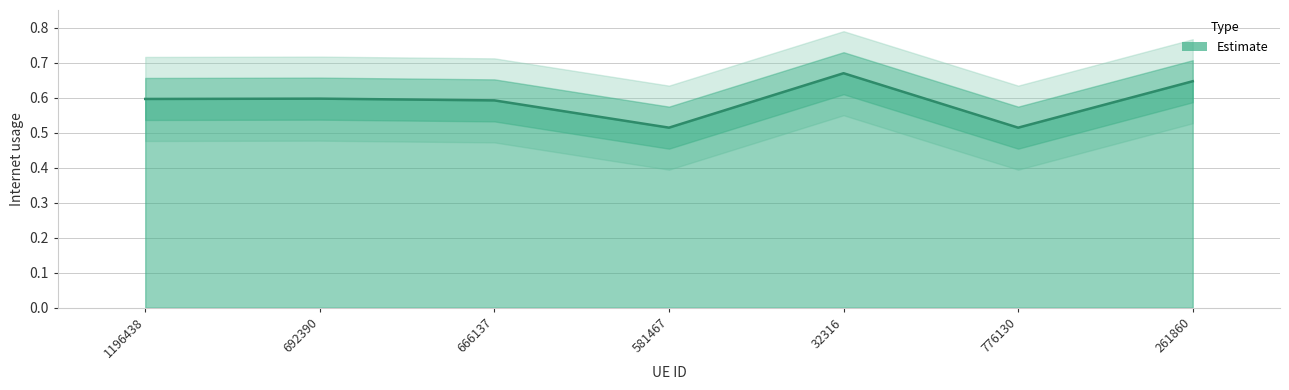

What is the value of the 6th point from the left?

0.5